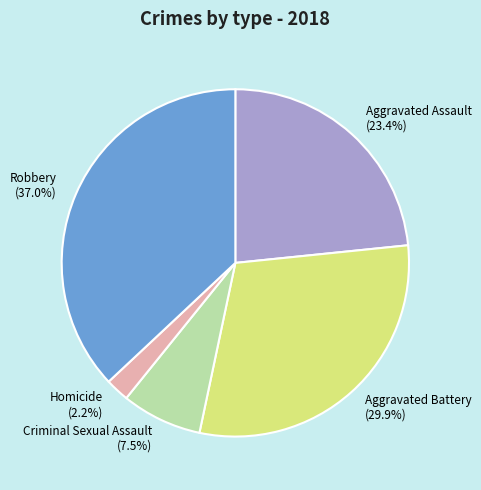

Does Robbery represent more than half of the total?

No